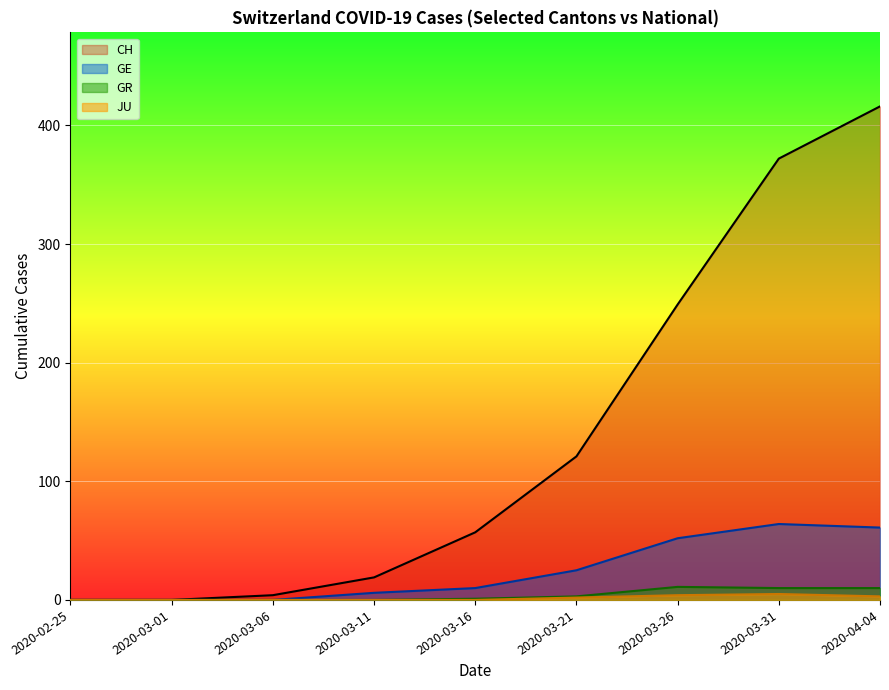

Is the value of JU at 2020-02-25 greater than the value of GE at 2020-03-01?

No